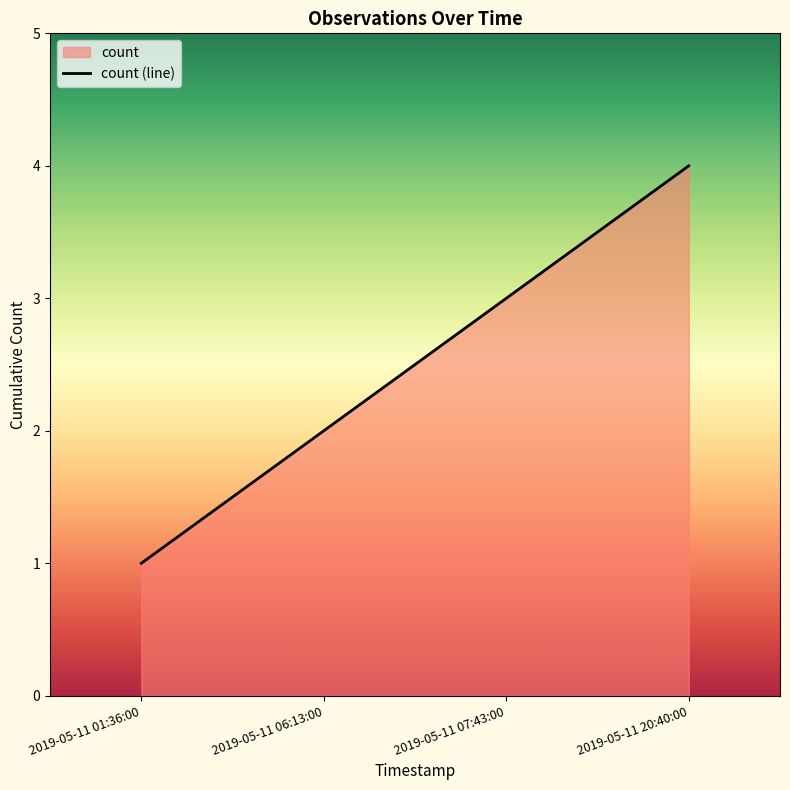

How many lines are shown in the chart?

1